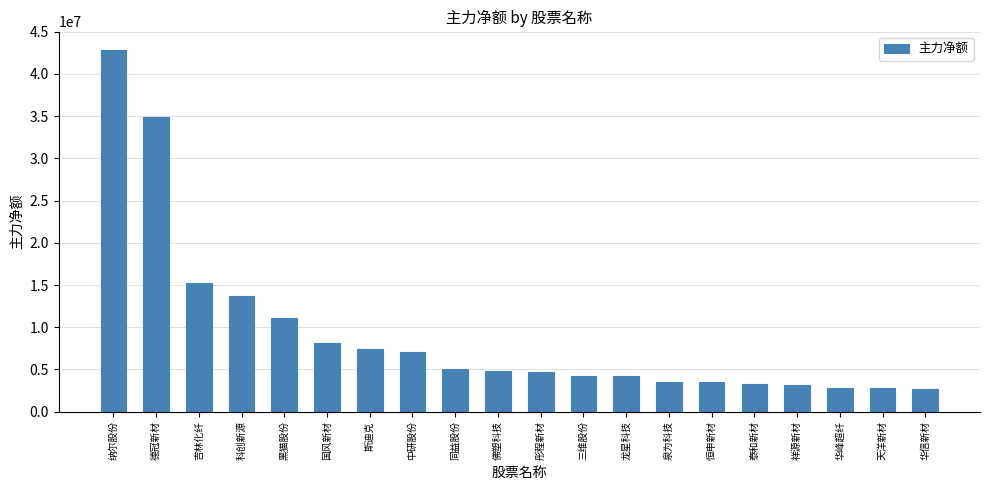

What is the difference between the maximum and minimum values?

40062306